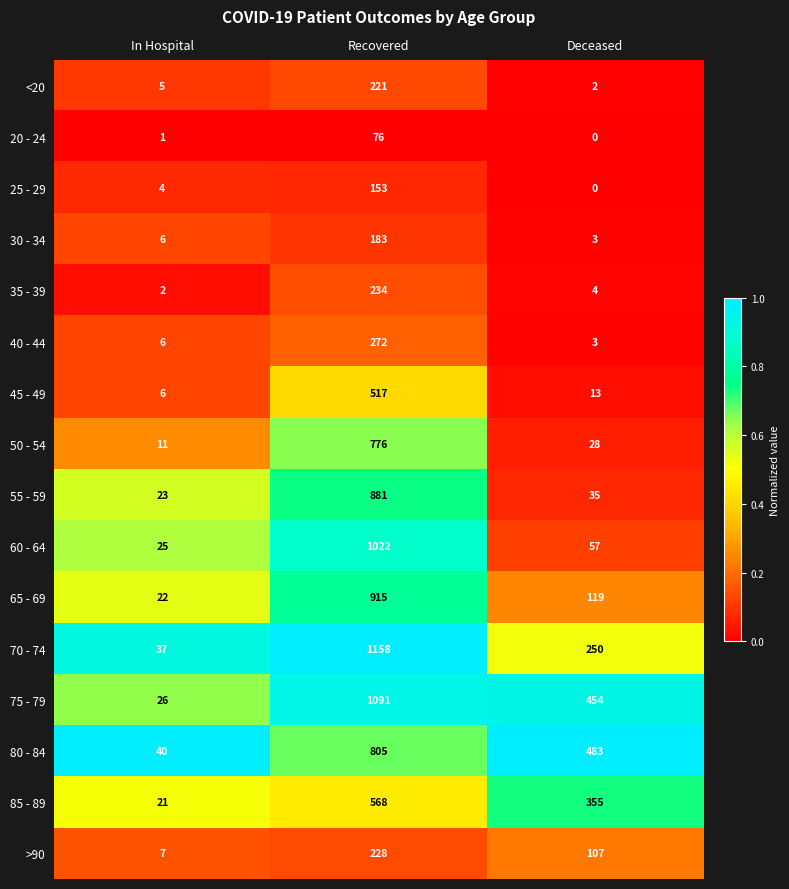

What is the difference between the highest and lowest values at In Hospital?

39